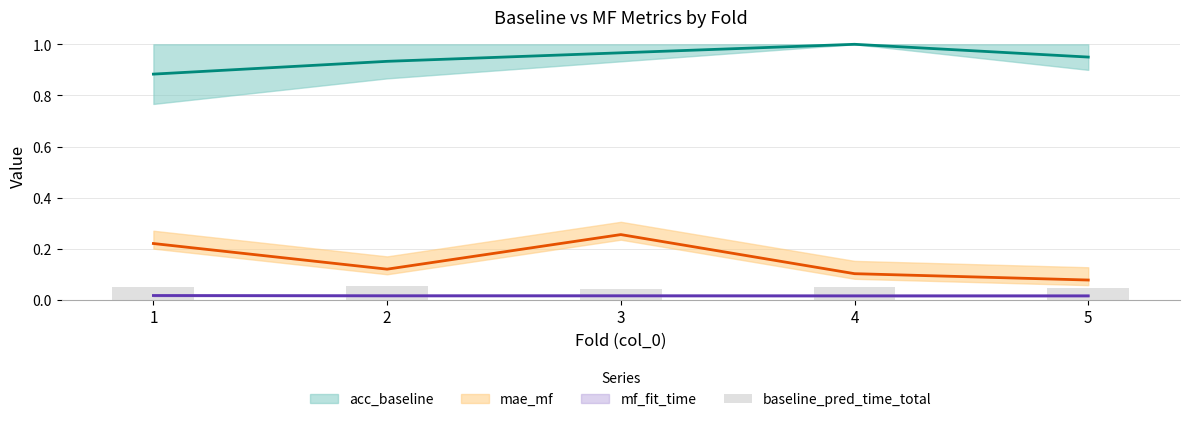

The chart shows a value of 0.0 at 5. True or false?

True